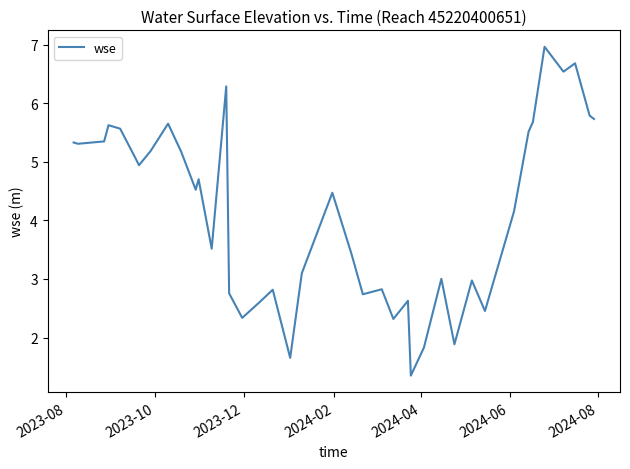

What is the greatest value displayed?

7.0